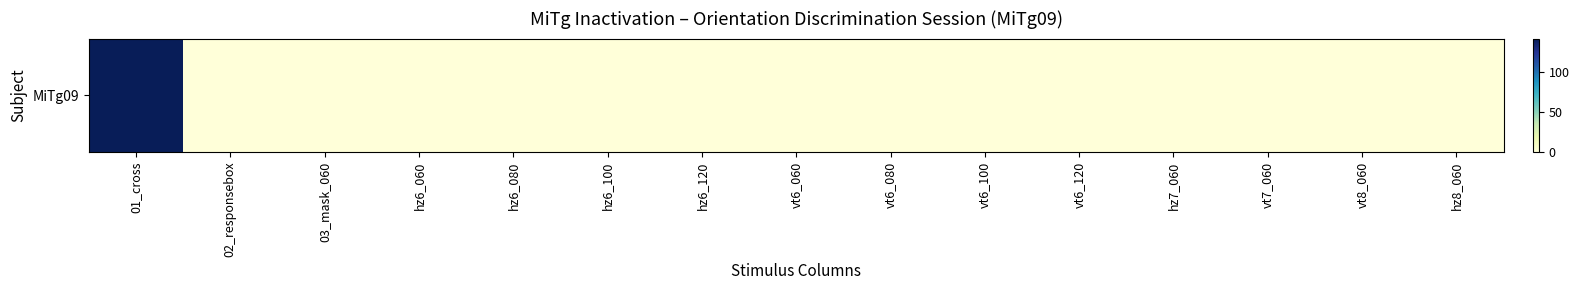

How many data points does each series have?

15